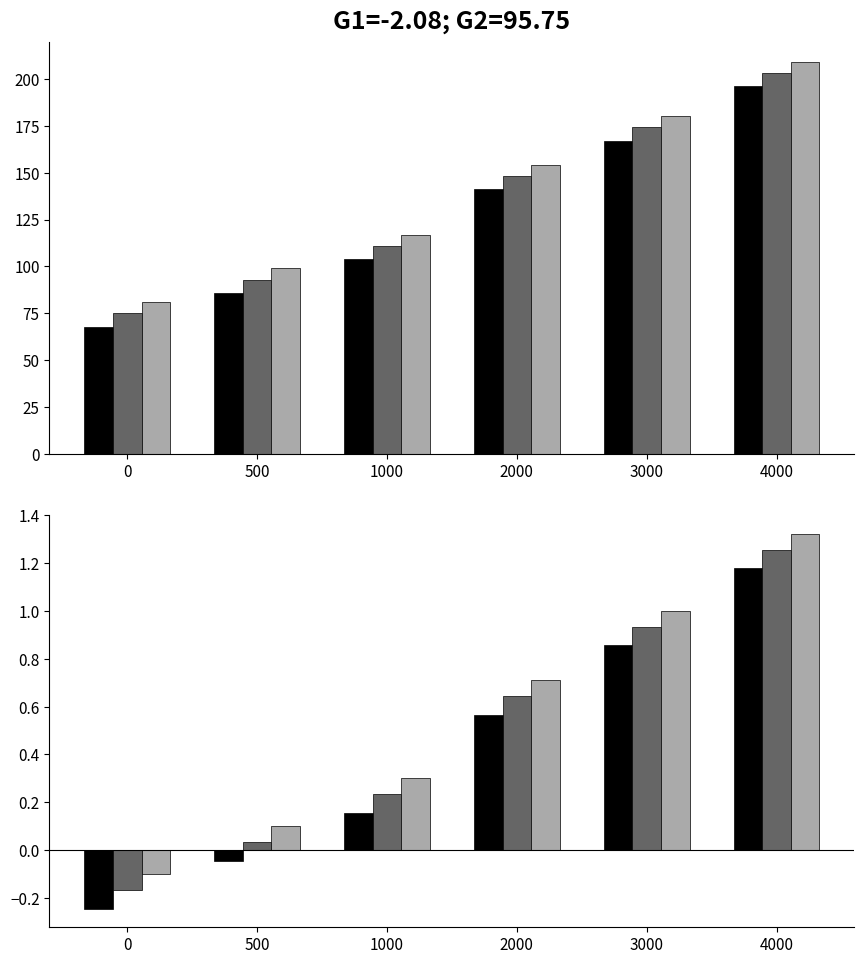

List the labels in order of Delta_400 value, smallest first.

0, 500, 1000, 2000, 3000, 4000